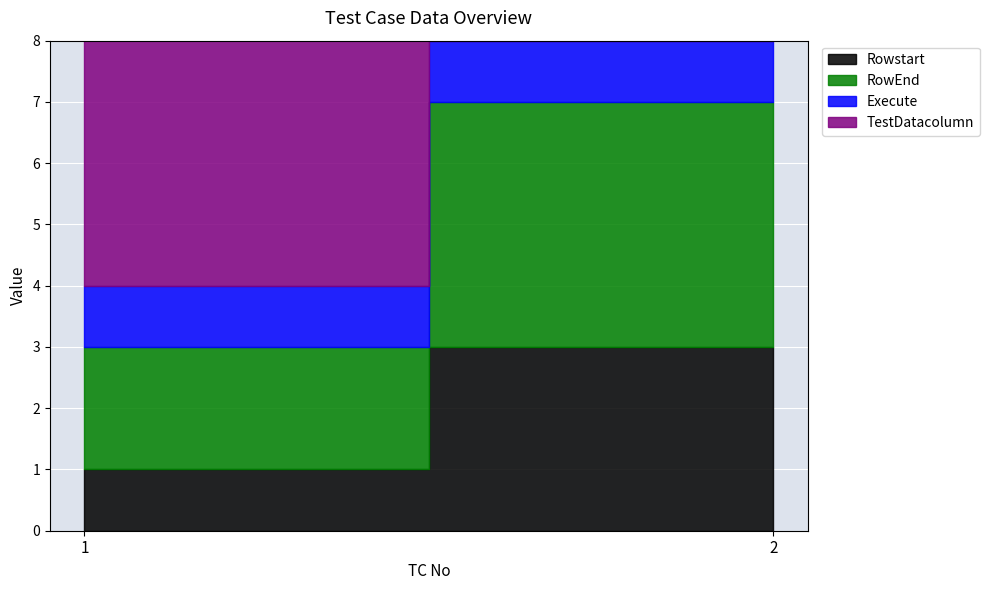

At which label is Rowstart closest to 2?

1